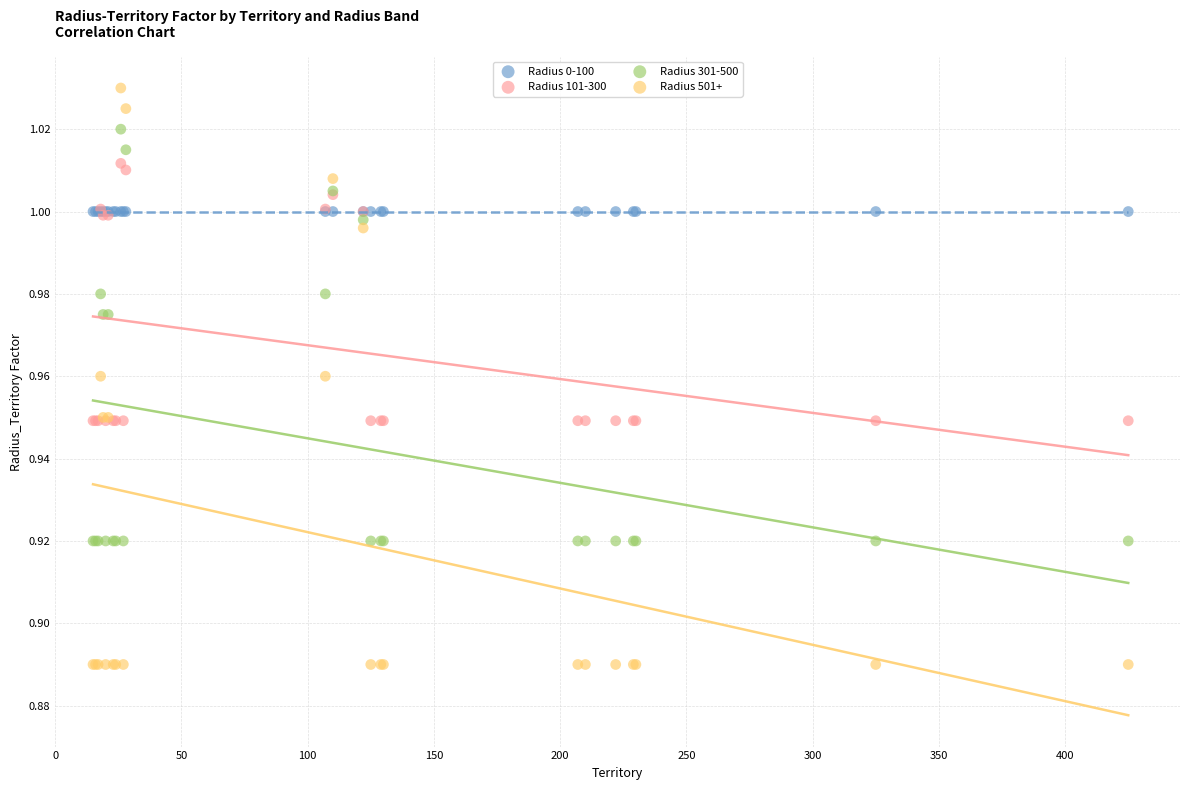

Which series reaches the maximum Y coordinate?

Radius 501+